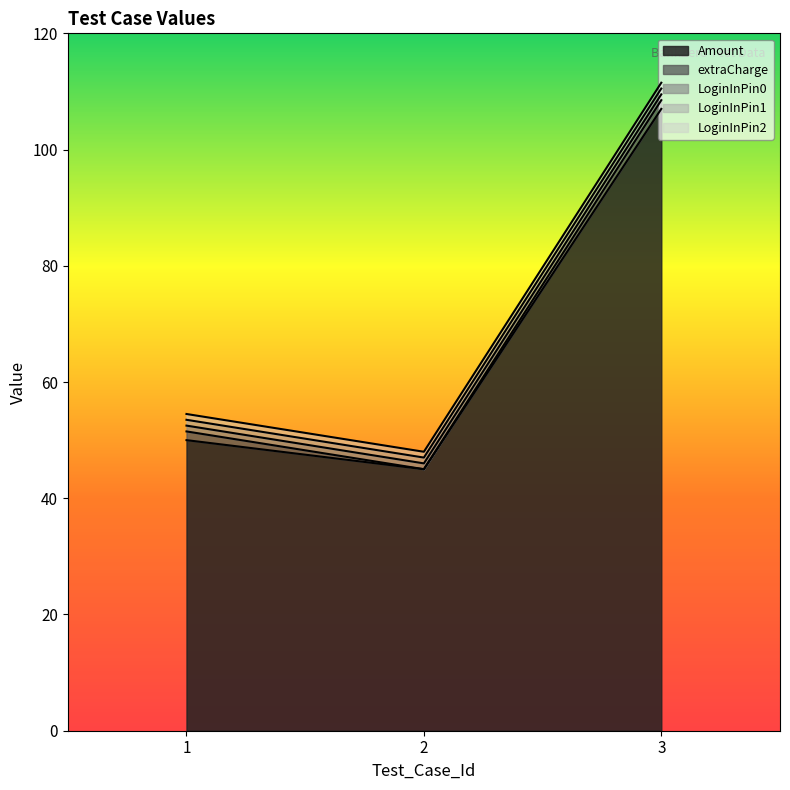

How many categories are shown in the chart?

3